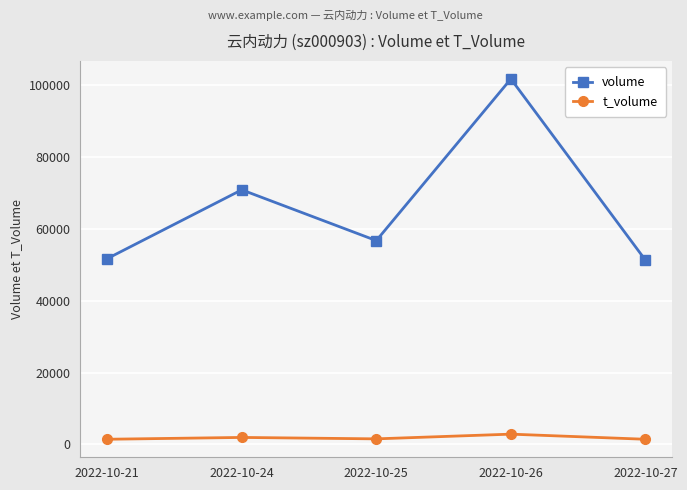

The value of volume at 2022-10-24 is 70853. True or false?

True